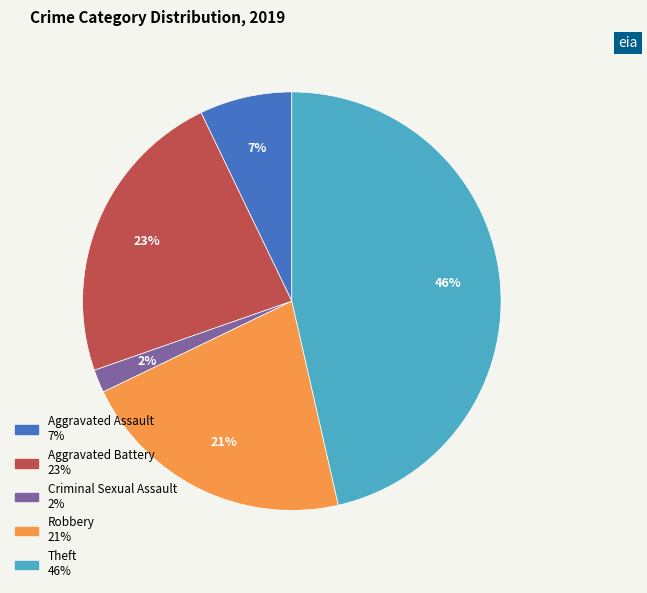

Is there a majority slice in this chart?

No